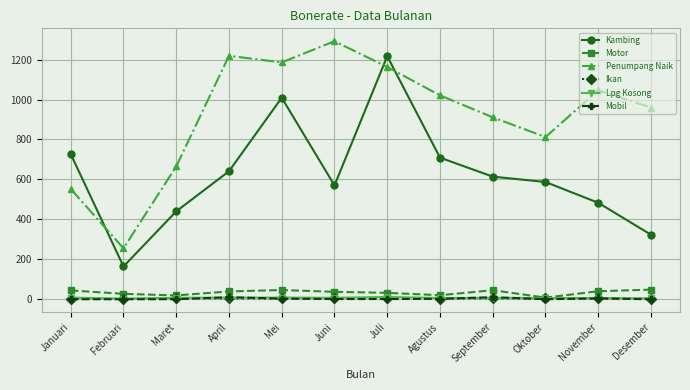

How many times do Lpg Kosong and Mobil cross each other?

4